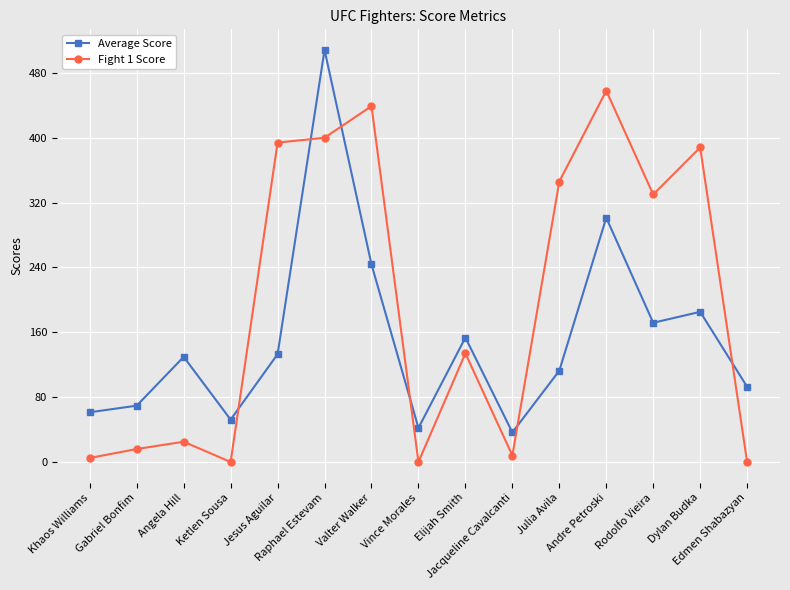

Which series has the largest total across all categories?

Fight 1 Score